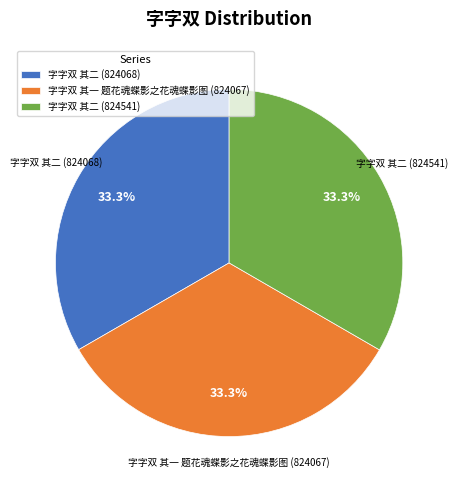

Is it true that 字字双 其二 (824068) is 33% of the pie?

True